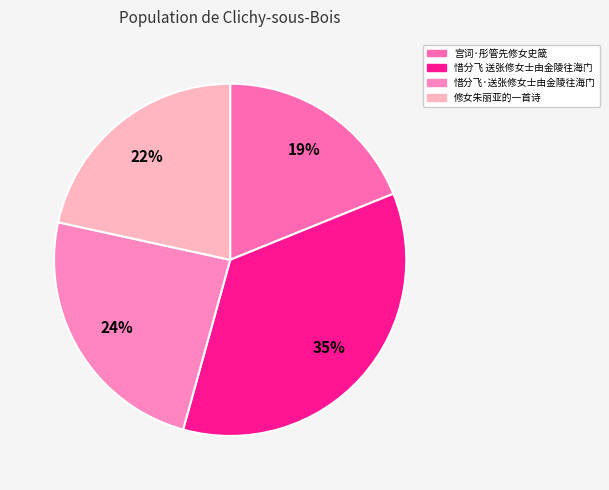

What portion of the pie excludes 惜分飞 送张修女士由金陵往海门?

64.6%